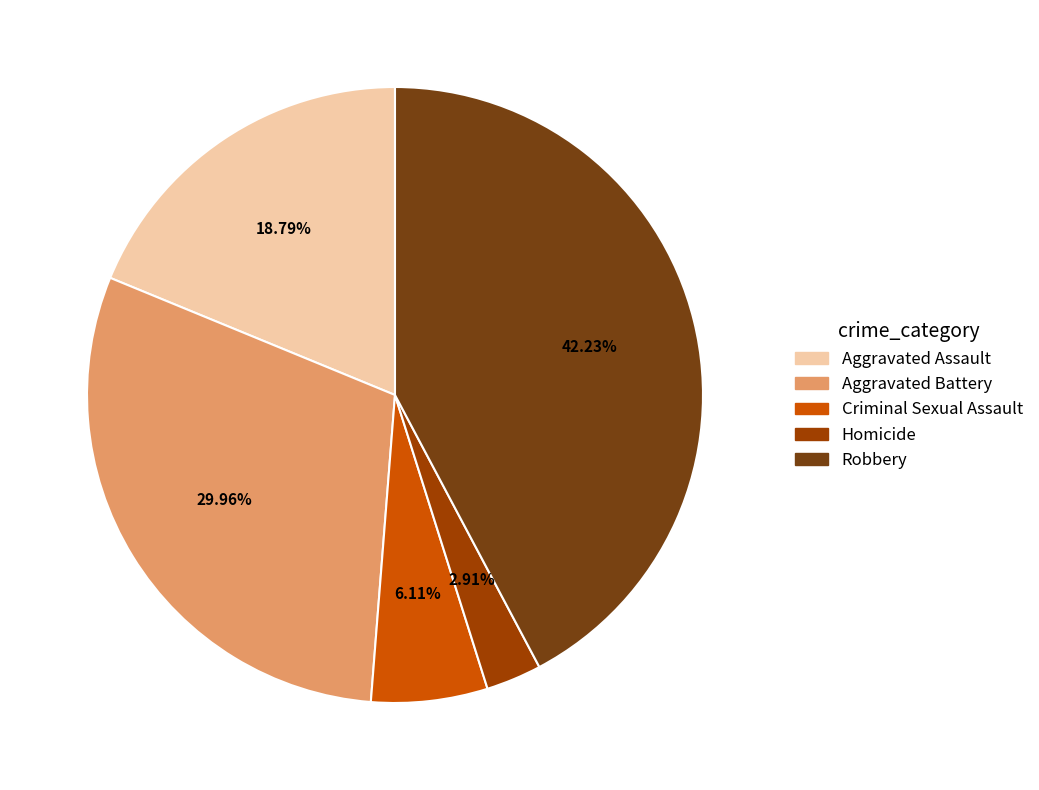

Is there a majority slice in this chart?

No